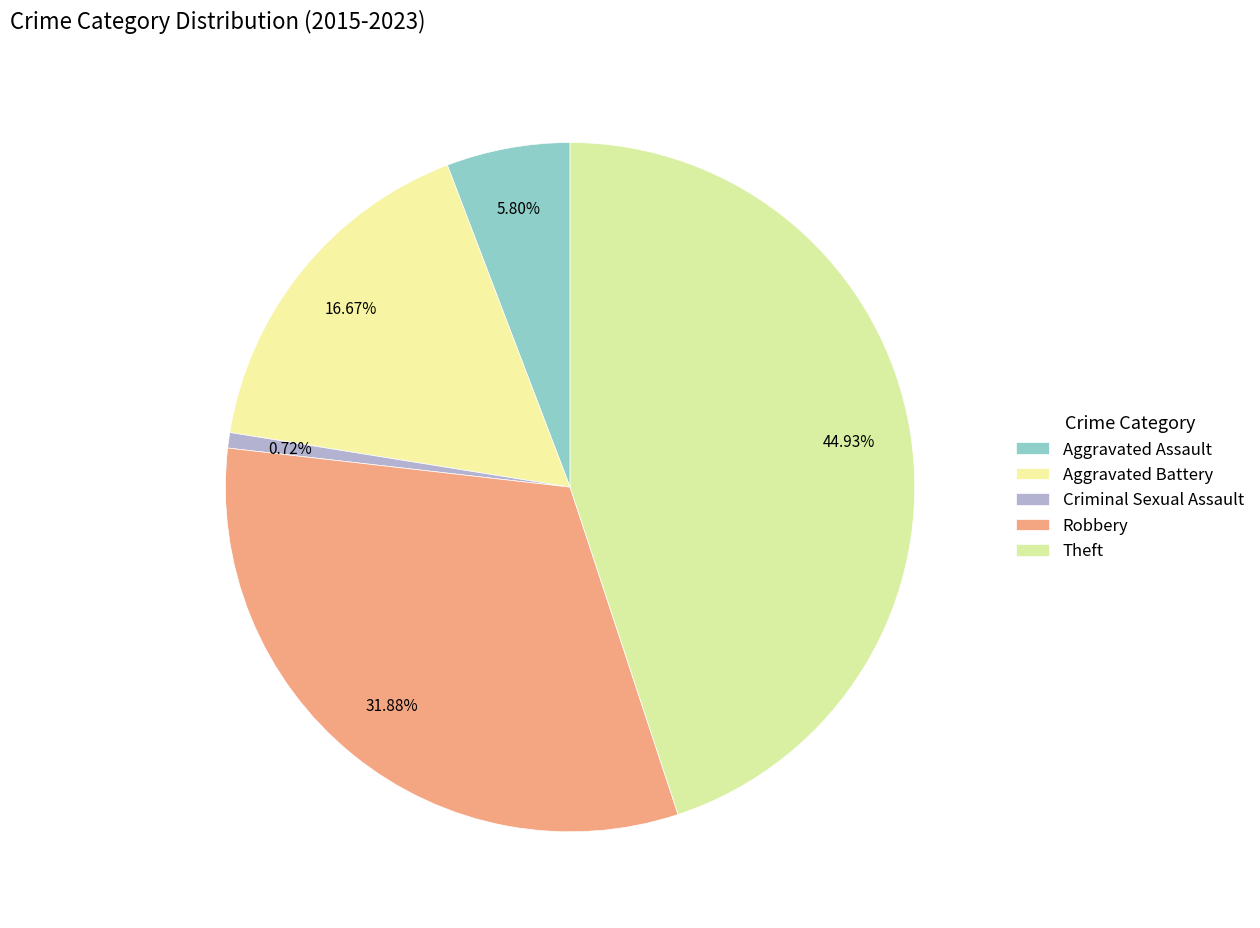

How many segments does this pie chart have?

5